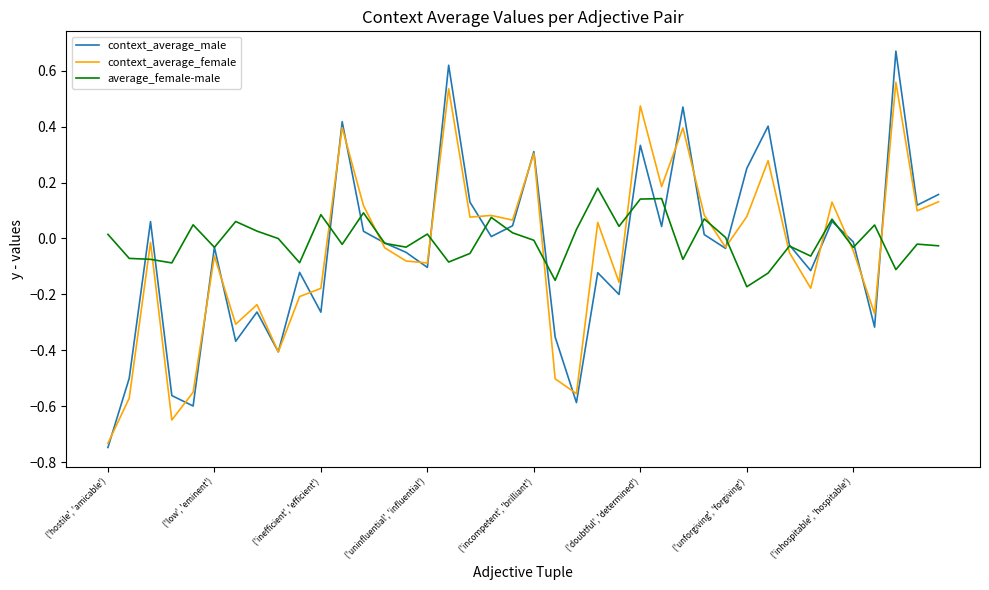

Which series has the widest spread of values?

context_average_male